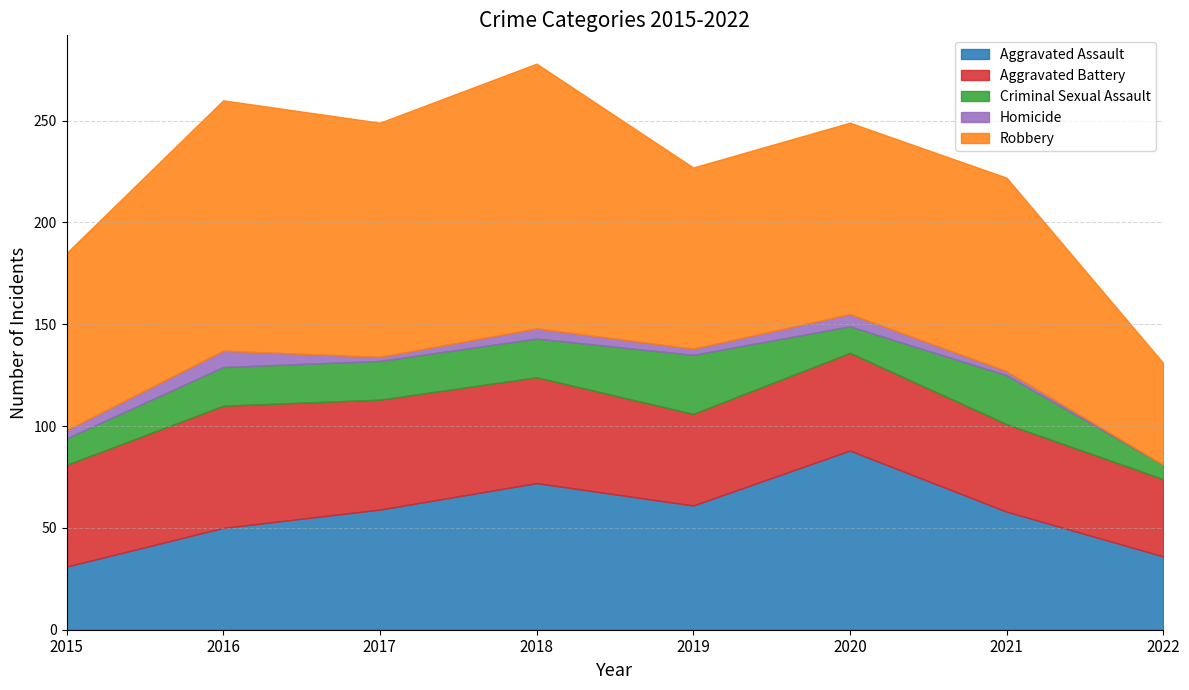

At which label does Criminal Sexual Assault first exceed 19?

2019